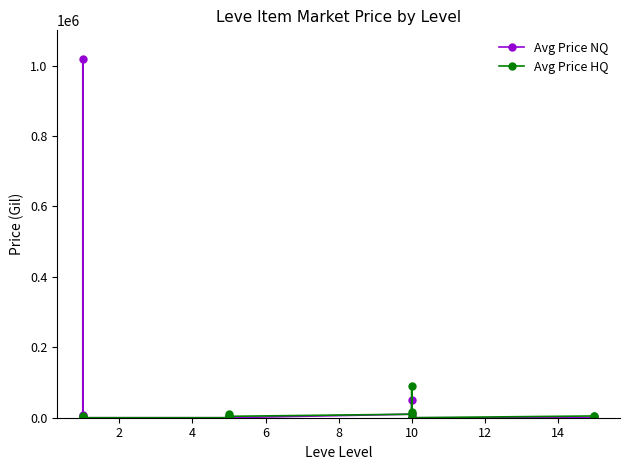

After their last crossing, which series has the higher values: Avg Price HQ or Avg Price NQ?

Avg Price NQ